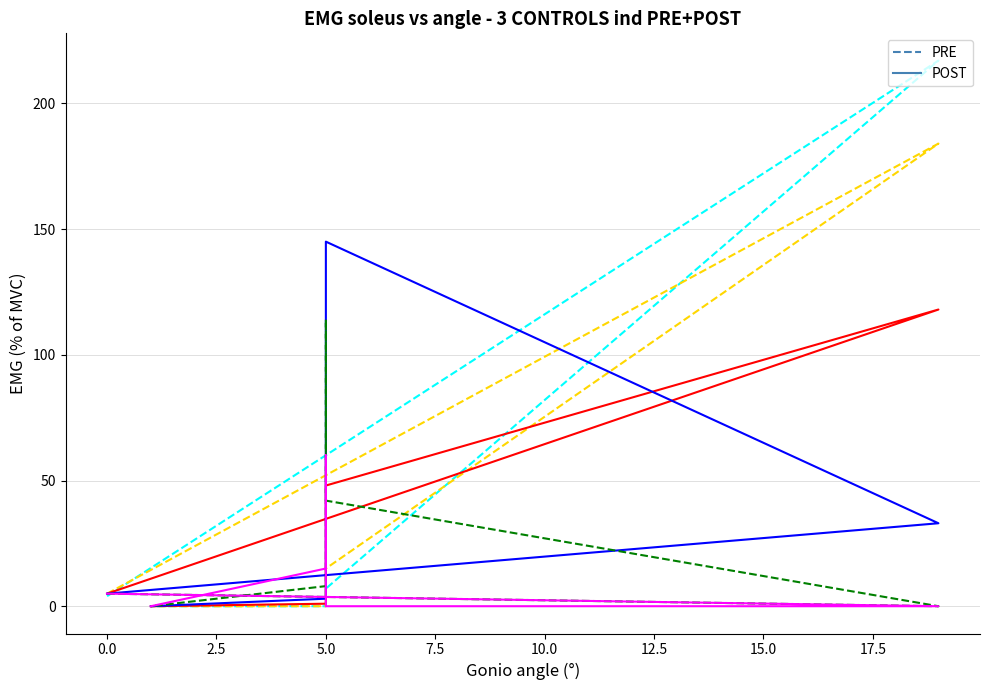

How many lines are shown in the chart?

6